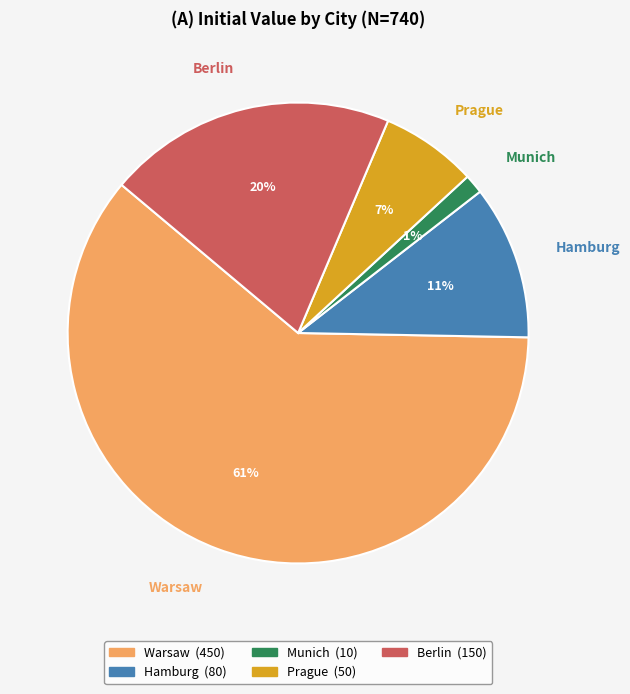

What is the ratio of the value at Prague to the value at Hamburg?

0.6